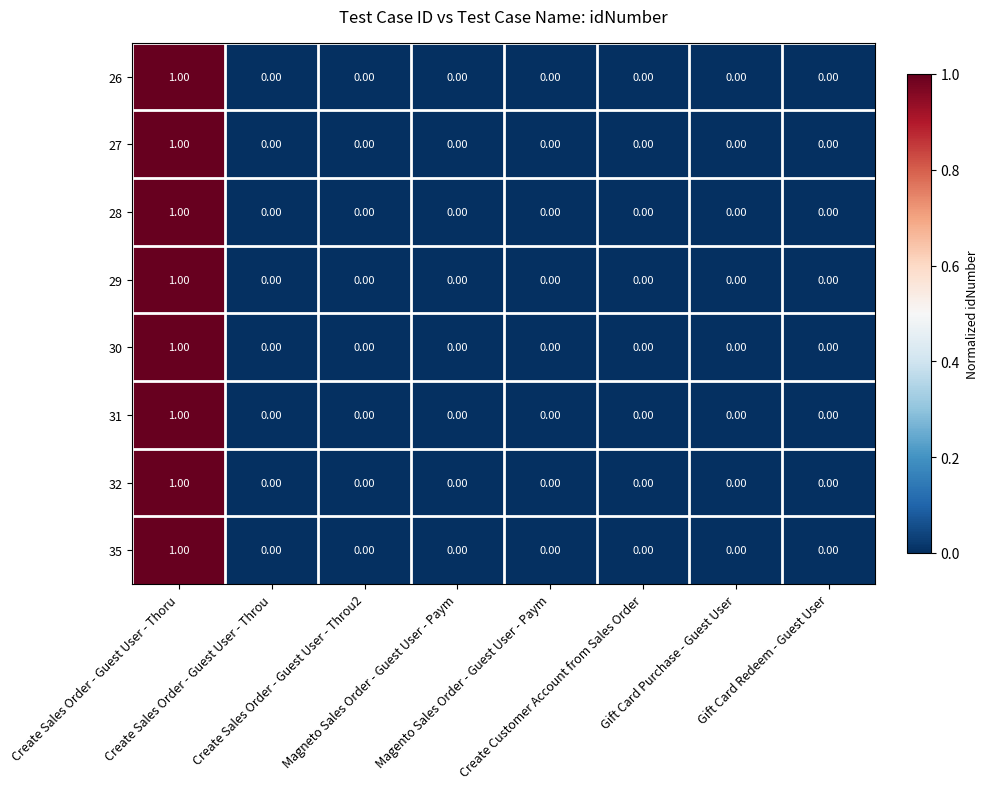

Reading right to left, list all the values displayed in this chart.

26: Gift Card Redeem - Guest User=0.0	Gift Card Purchase - Guest User=0.0	Create Customer Account from Sales Order=0.0	Magento Sales Order - Guest User - Paym=0.0	Magneto Sales Order - Guest User - Paym=0.0	Create Sales Order - Guest User - Throu2=0.0	Create Sales Order - Guest User - Throu=0.0	Create Sales Order - Guest User - Thoru=1.0
27: Gift Card Redeem - Guest User=0.0	Gift Card Purchase - Guest User=0.0	Create Customer Account from Sales Order=0.0	Magento Sales Order - Guest User - Paym=0.0	Magneto Sales Order - Guest User - Paym=0.0	Create Sales Order - Guest User - Throu2=0.0	Create Sales Order - Guest User - Throu=0.0	Create Sales Order - Guest User - Thoru=1.0
28: Gift Card Redeem - Guest User=0.0	Gift Card Purchase - Guest User=0.0	Create Customer Account from Sales Order=0.0	Magento Sales Order - Guest User - Paym=0.0	Magneto Sales Order - Guest User - Paym=0.0	Create Sales Order - Guest User - Throu2=0.0	Create Sales Order - Guest User - Throu=0.0	Create Sales Order - Guest User - Thoru=1.0
29: Gift Card Redeem - Guest User=0.0	Gift Card Purchase - Guest User=0.0	Create Customer Account from Sales Order=0.0	Magento Sales Order - Guest User - Paym=0.0	Magneto Sales Order - Guest User - Paym=0.0	Create Sales Order - Guest User - Throu2=0.0	Create Sales Order - Guest User - Throu=0.0	Create Sales Order - Guest User - Thoru=1.0
30: Gift Card Redeem - Guest User=0.0	Gift Card Purchase - Guest User=0.0	Create Customer Account from Sales Order=0.0	Magento Sales Order - Guest User - Paym=0.0	Magneto Sales Order - Guest User - Paym=0.0	Create Sales Order - Guest User - Throu2=0.0	Create Sales Order - Guest User - Throu=0.0	Create Sales Order - Guest User - Thoru=1.0
31: Gift Card Redeem - Guest User=0.0	Gift Card Purchase - Guest User=0.0	Create Customer Account from Sales Order=0.0	Magento Sales Order - Guest User - Paym=0.0	Magneto Sales Order - Guest User - Paym=0.0	Create Sales Order - Guest User - Throu2=0.0	Create Sales Order - Guest User - Throu=0.0	Create Sales Order - Guest User - Thoru=1.0
32: Gift Card Redeem - Guest User=0.0	Gift Card Purchase - Guest User=0.0	Create Customer Account from Sales Order=0.0	Magento Sales Order - Guest User - Paym=0.0	Magneto Sales Order - Guest User - Paym=0.0	Create Sales Order - Guest User - Throu2=0.0	Create Sales Order - Guest User - Throu=0.0	Create Sales Order - Guest User - Thoru=1.0
35: Gift Card Redeem - Guest User=0.0	Gift Card Purchase - Guest User=0.0	Create Customer Account from Sales Order=0.0	Magento Sales Order - Guest User - Paym=0.0	Magneto Sales Order - Guest User - Paym=0.0	Create Sales Order - Guest User - Throu2=0.0	Create Sales Order - Guest User - Throu=0.0	Create Sales Order - Guest User - Thoru=1.0